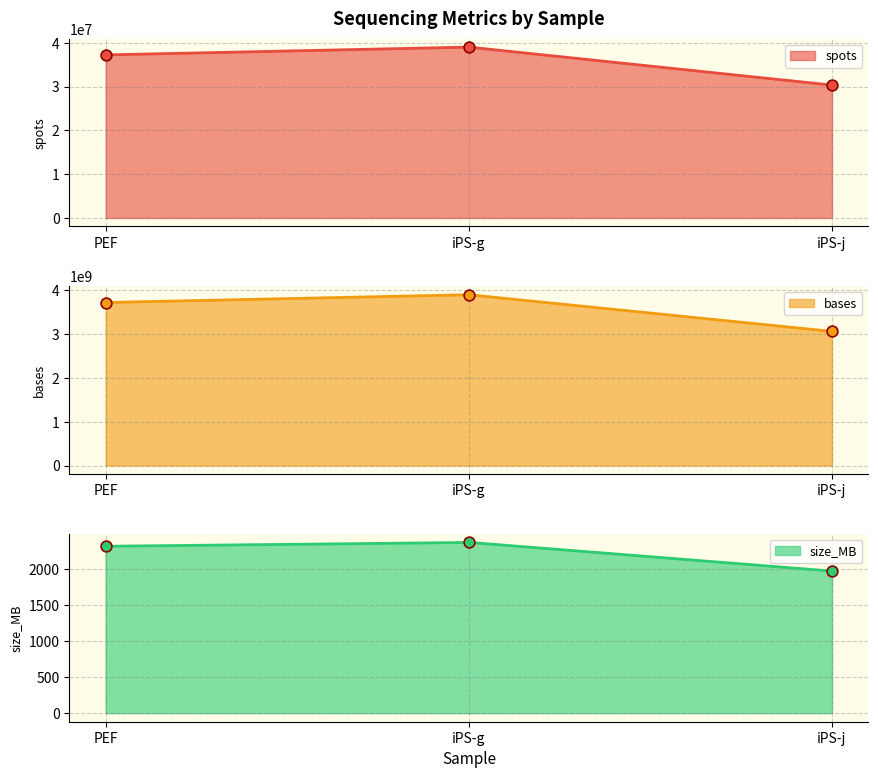

Is the value of bases at PEF greater than the value of size_MB at PEF?

Yes